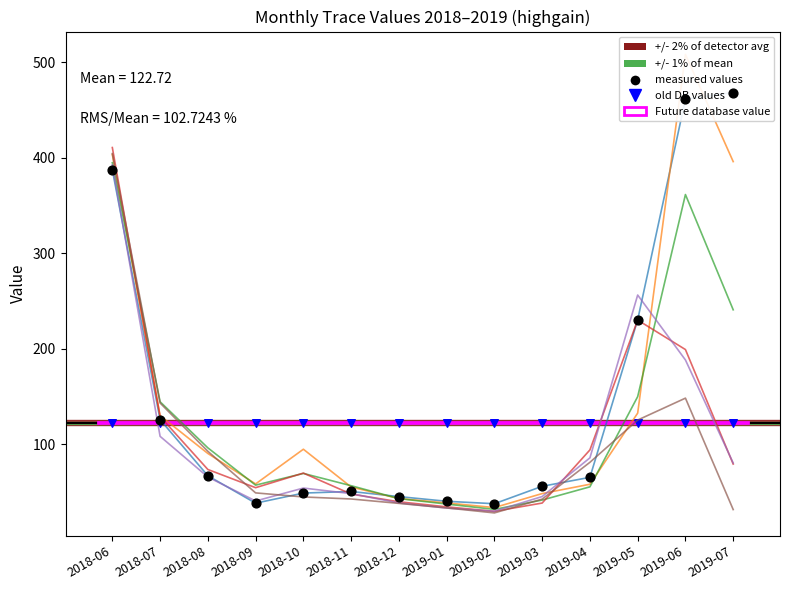

At which category is the sum across all series the highest?

2018-06